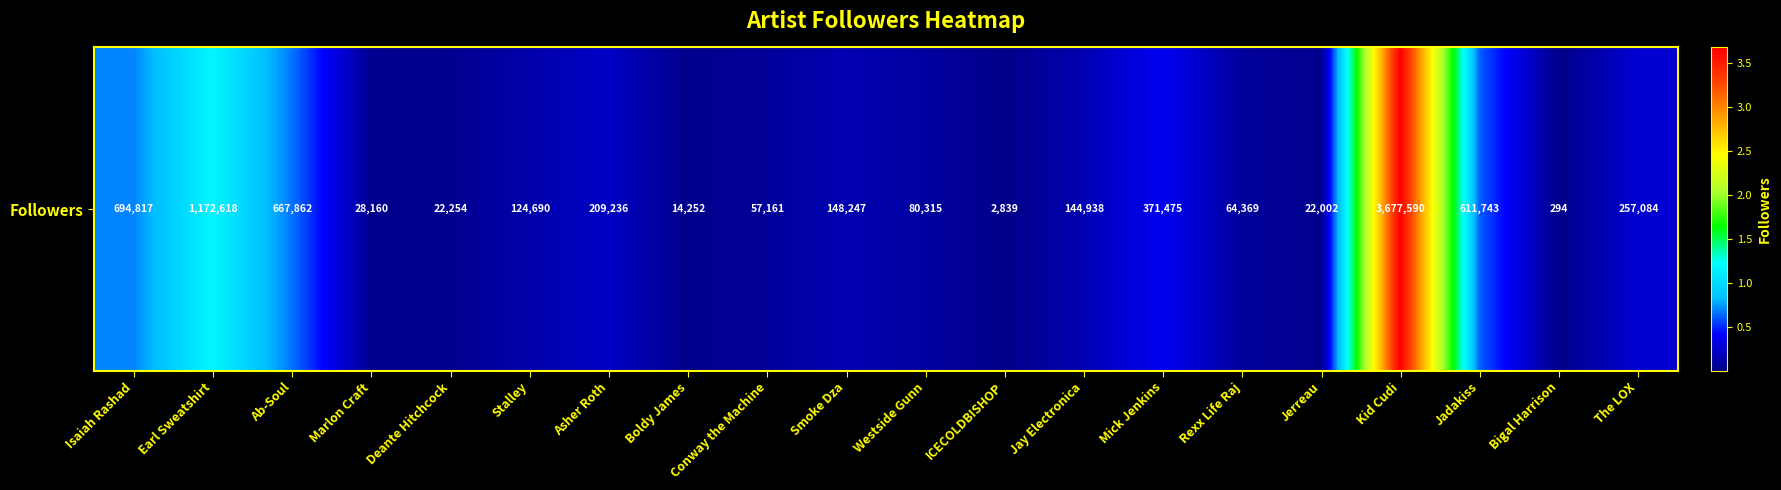

What is the sum of all values?

8371946